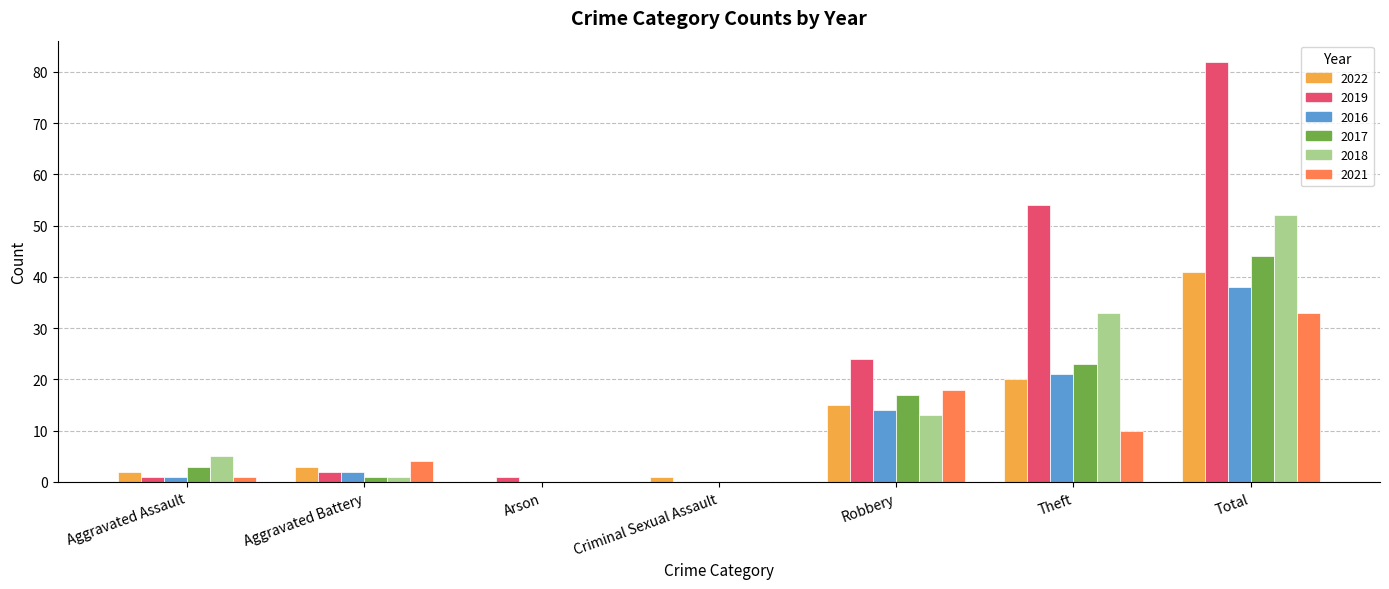

True or false: 2019 has a value of 38 at Criminal Sexual Assault.

False